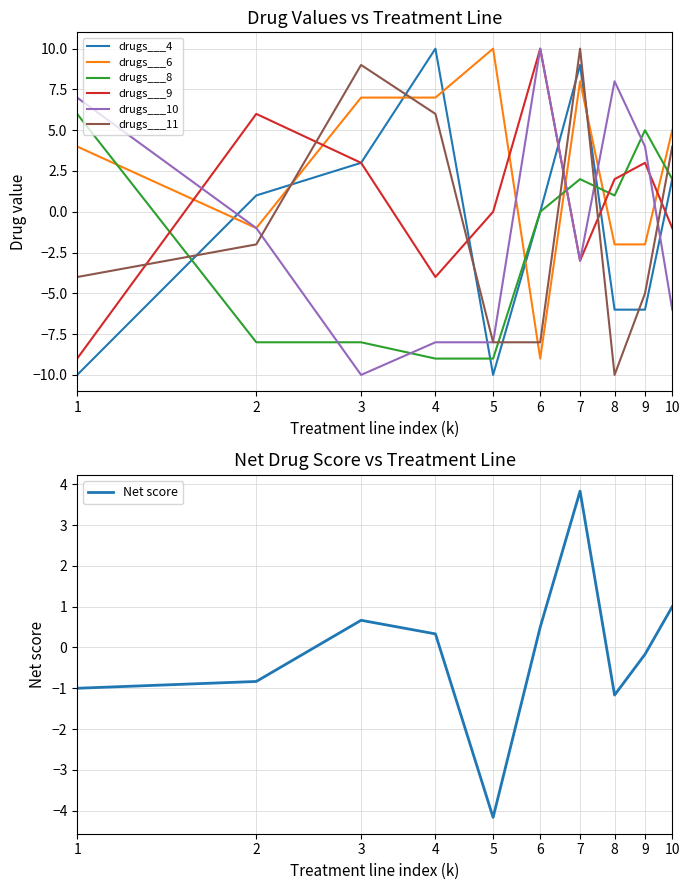

Reading right to left, transcribe all the data shown in this chart.

drugs___4: 2	-6	-6	9	0	-10	10	3	1	-10
drugs___6: 5	-2	-2	8	-9	10	7	7	-1	4
drugs___8: 2	5	1	2	0	-9	-9	-8	-8	6
drugs___9: -1	3	2	-3	10	0	-4	3	6	-9
drugs___10: -6	4	8	-3	10	-8	-8	-10	-1	7
drugs___11: 4	-5	-10	10	-8	-8	6	9	-2	-4